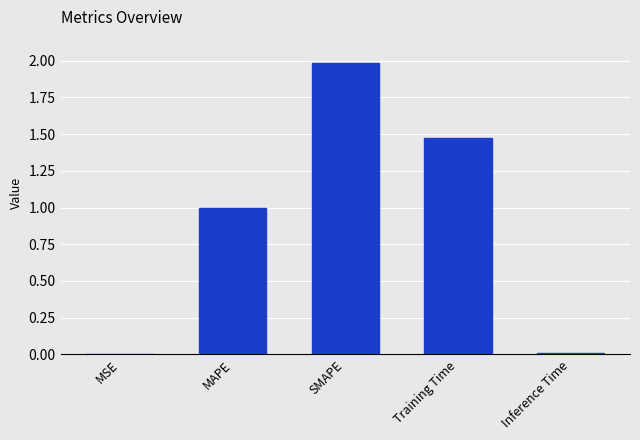

Are the bars horizontal?

No